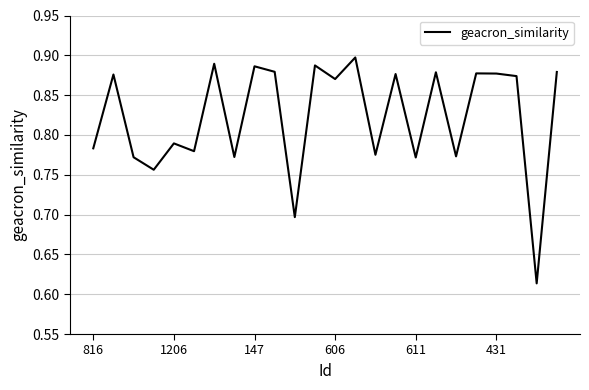

Rank the categories by value from lowest to highest.

22, 10, 606, 16, 147, 7, 18, 14, 431, 816, 611, 12, 21, 1206, 15, 20, 19, 17, 23, 9, 8, 11, 6, 13